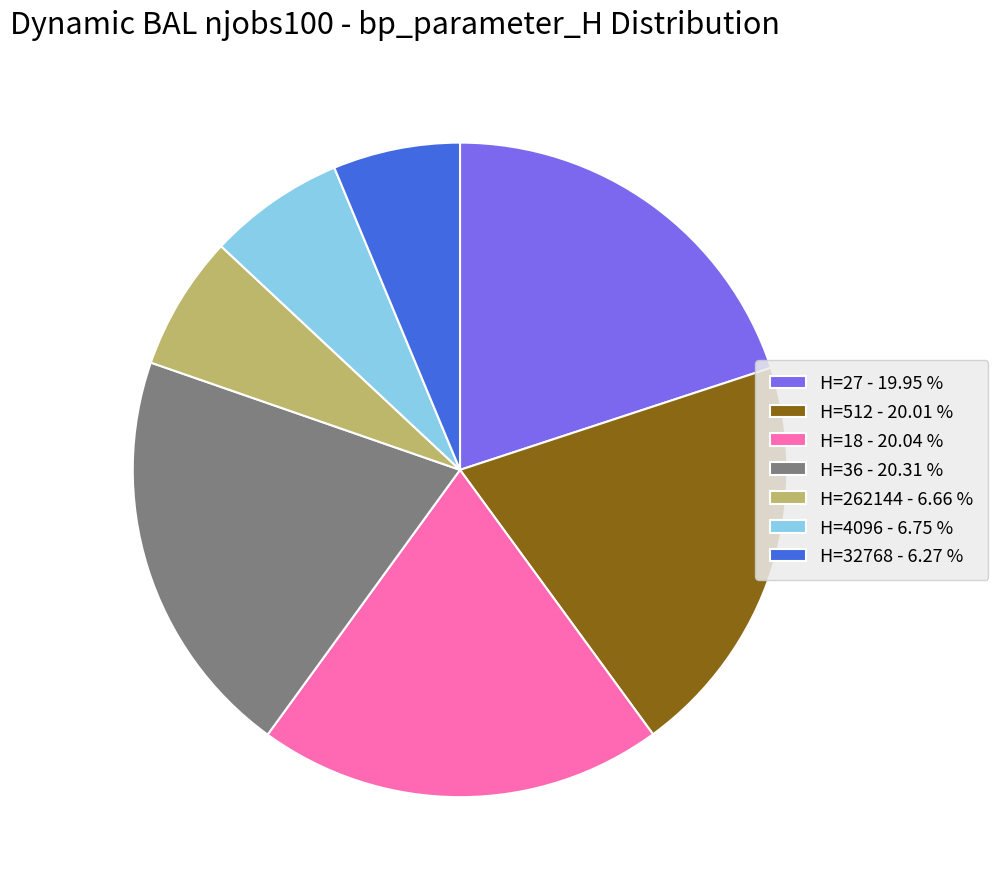

Combined, do H=27 - 19.95 % and H=36 - 20.31 % account for over 50%?

No